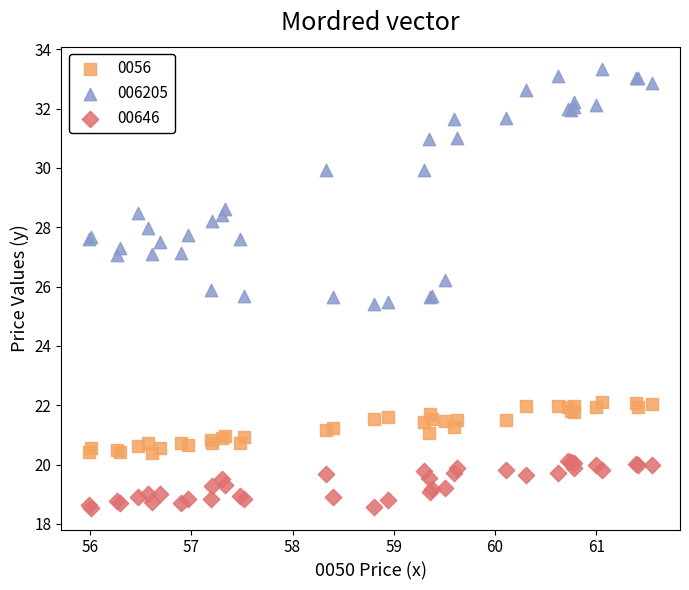

Which series contains the highest Y value?

006205